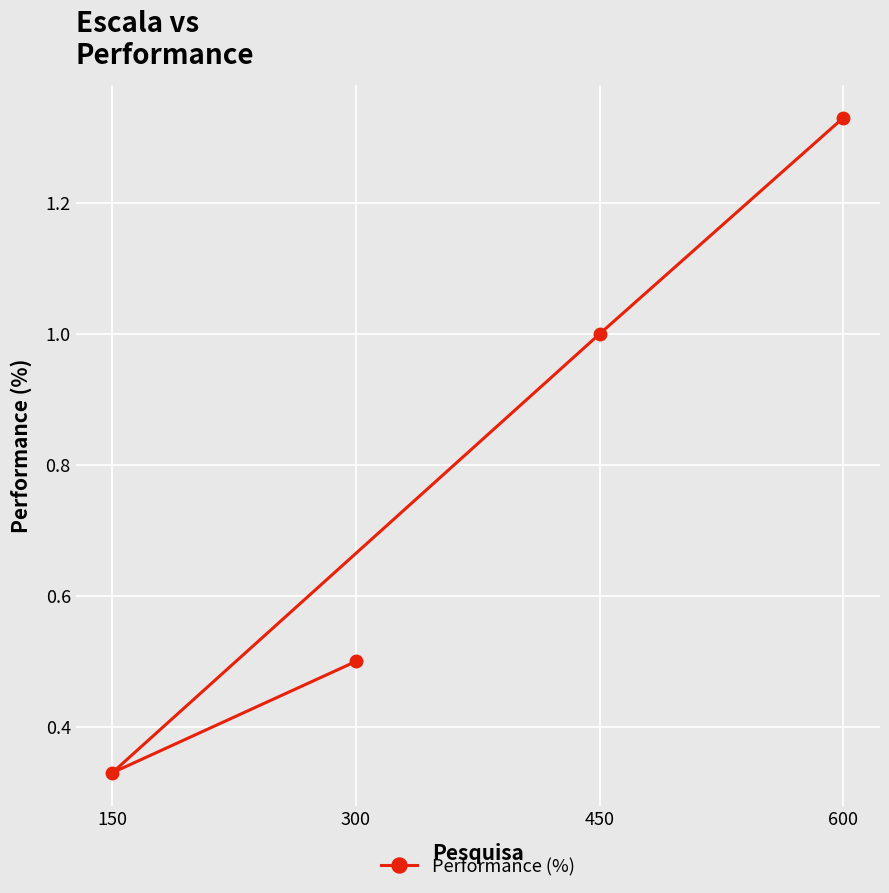

How many data points are above 1?

1